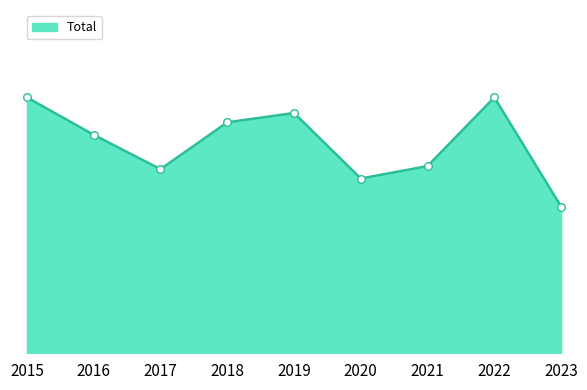

Does the chart have visible grid lines?

No